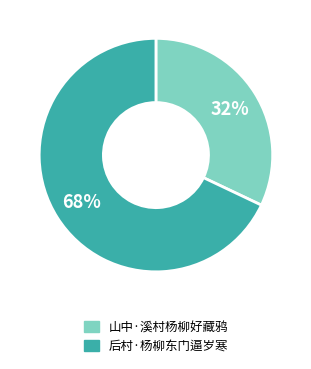

To the nearest percent, what is the combined percentage of 山中·溪村杨柳好藏鸦 and 后村·杨柳东门逼岁寒?

100%